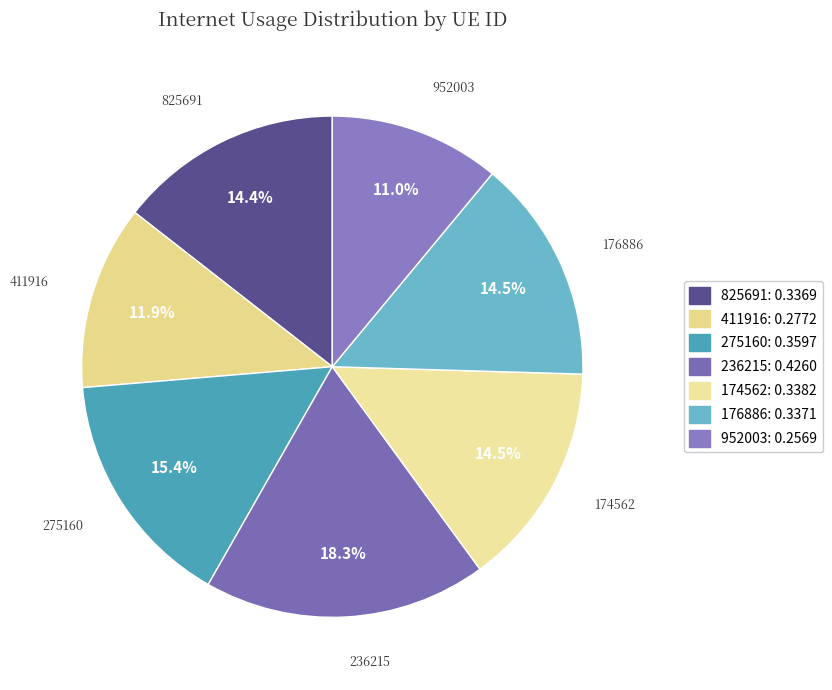

Which has a higher value, 174562 or 411916?

174562